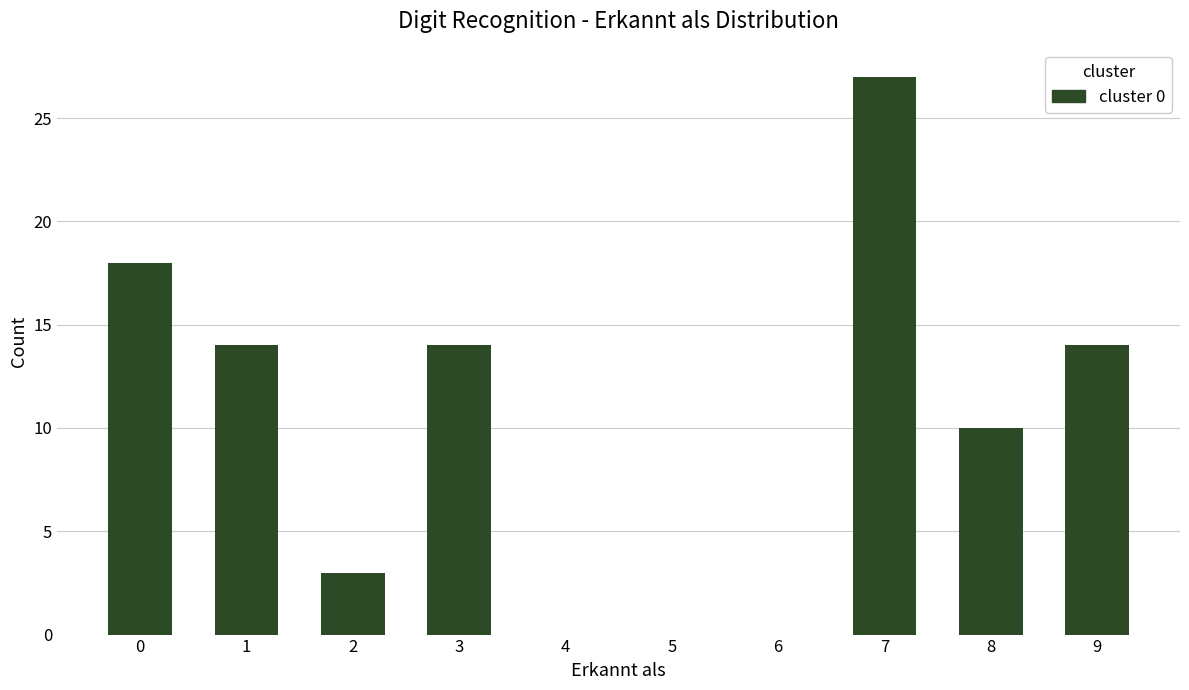

What is the maximum value shown in the chart?

27